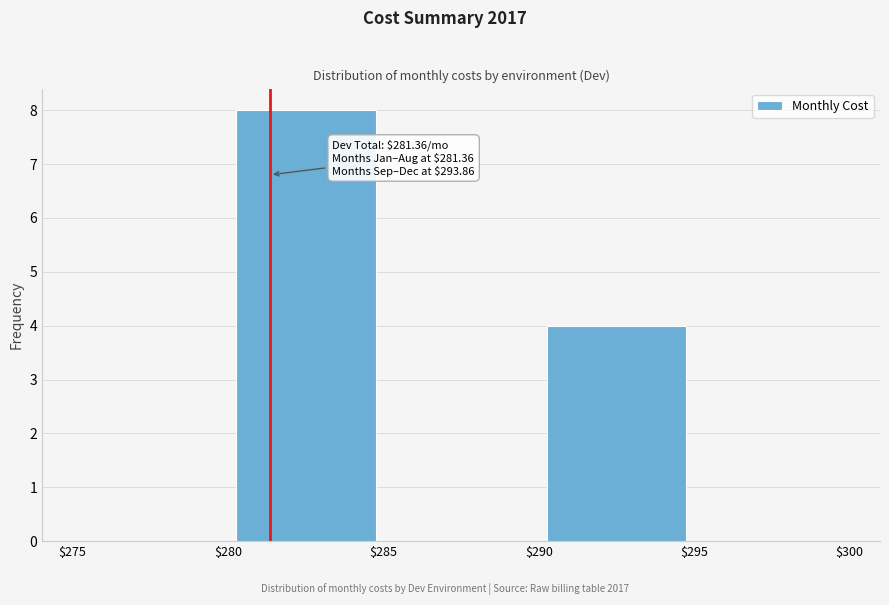

Which range on the x-axis has the tallest bar?

$280 to $285